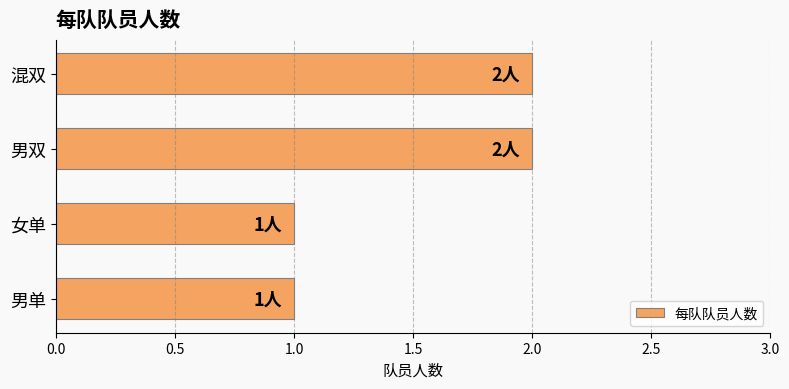

What is the ratio of the value at 混双 to the value at 男双?

1.0